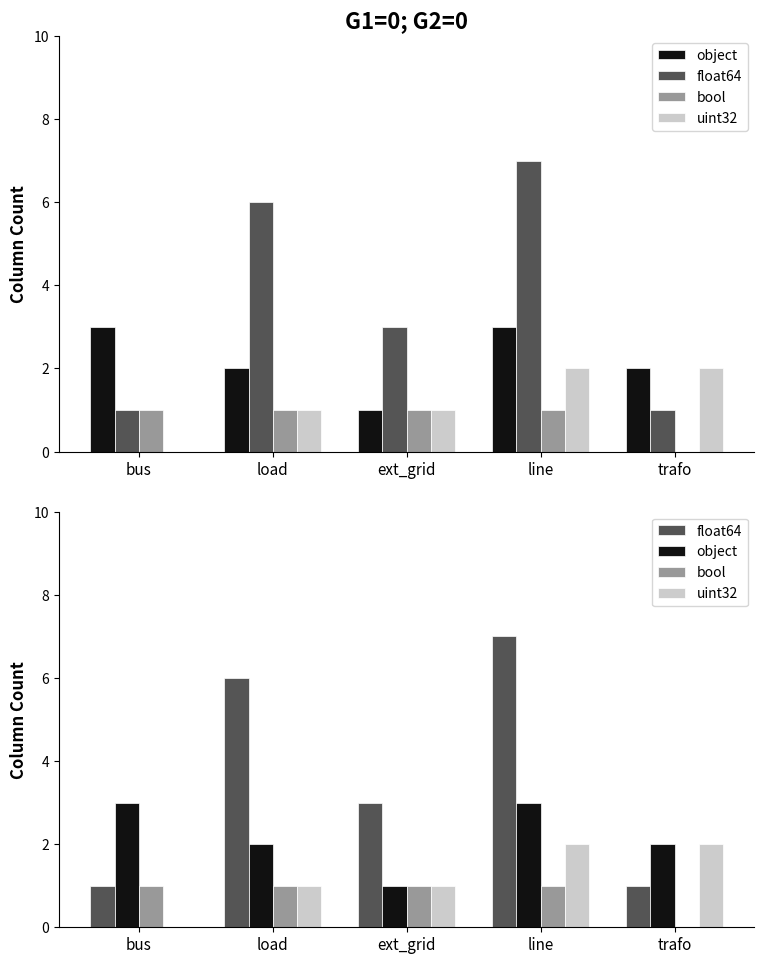

The value of uint32 at trafo is 2. True or false?

True